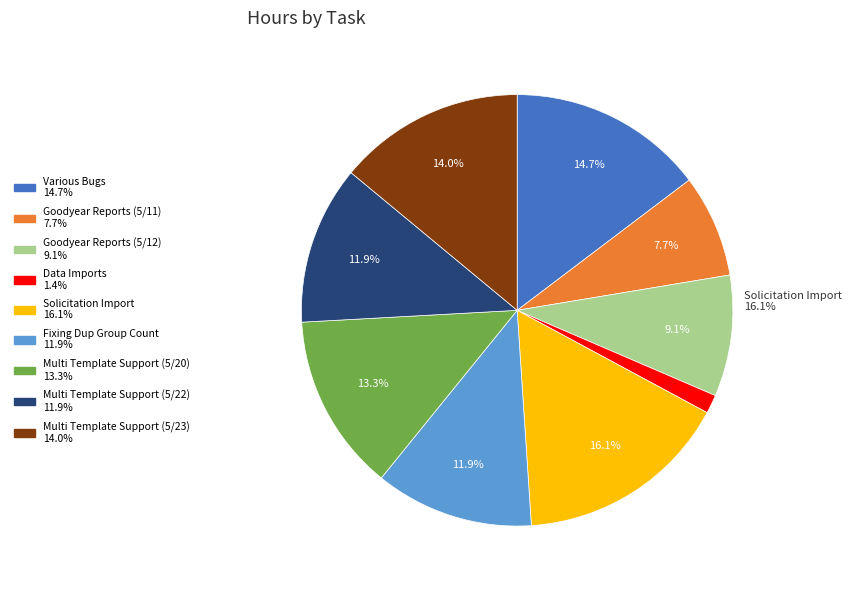

What percentage is NOT represented by Multi Template Support (5/23)?

86.0%